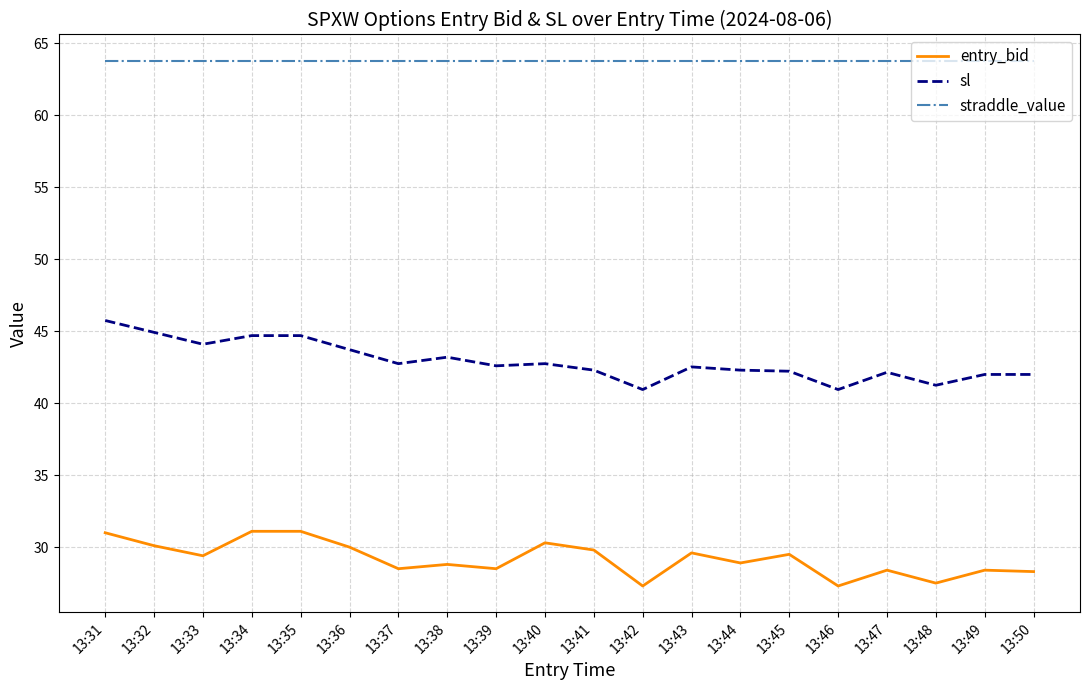

True or false: entry_bid and straddle_value intersect in this chart.

False